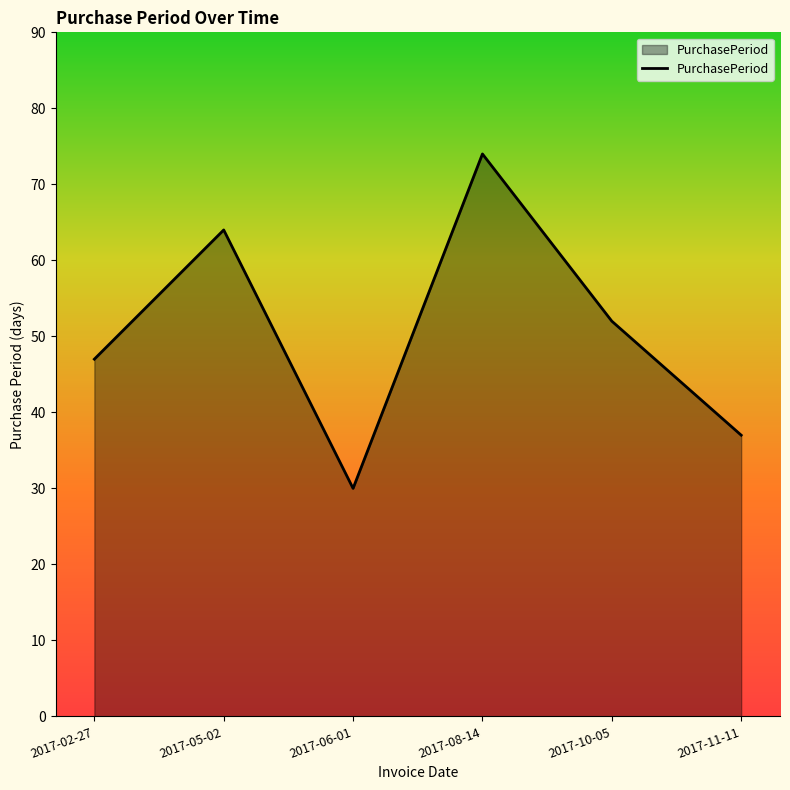

How many series are shown in this chart?

1